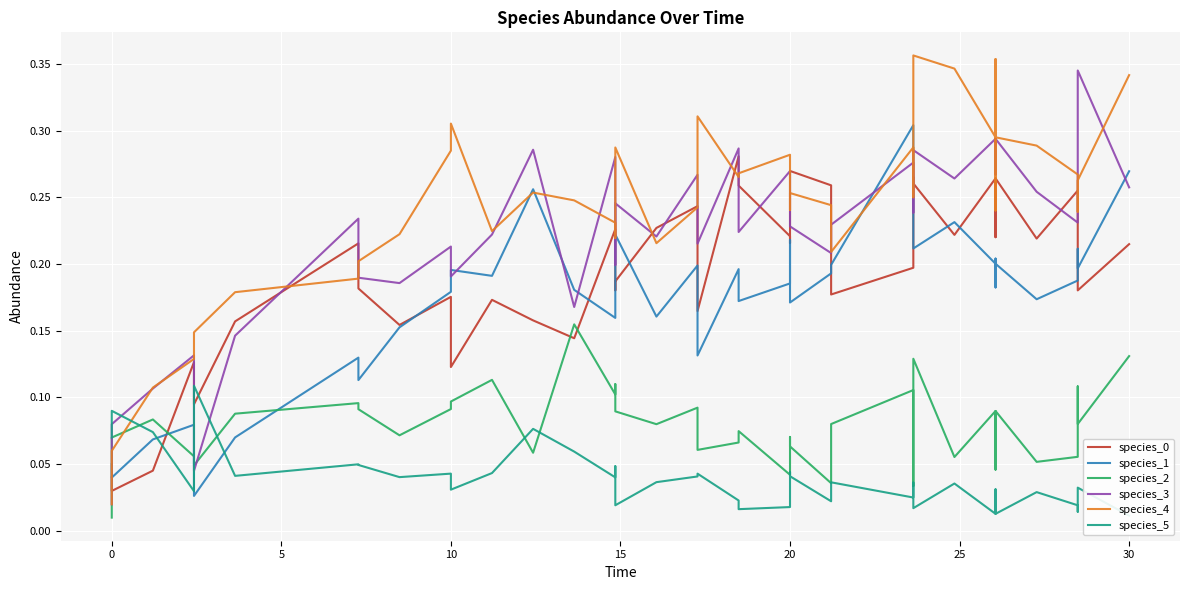

True or false: species_1 and species_5 intersect in this chart.

True